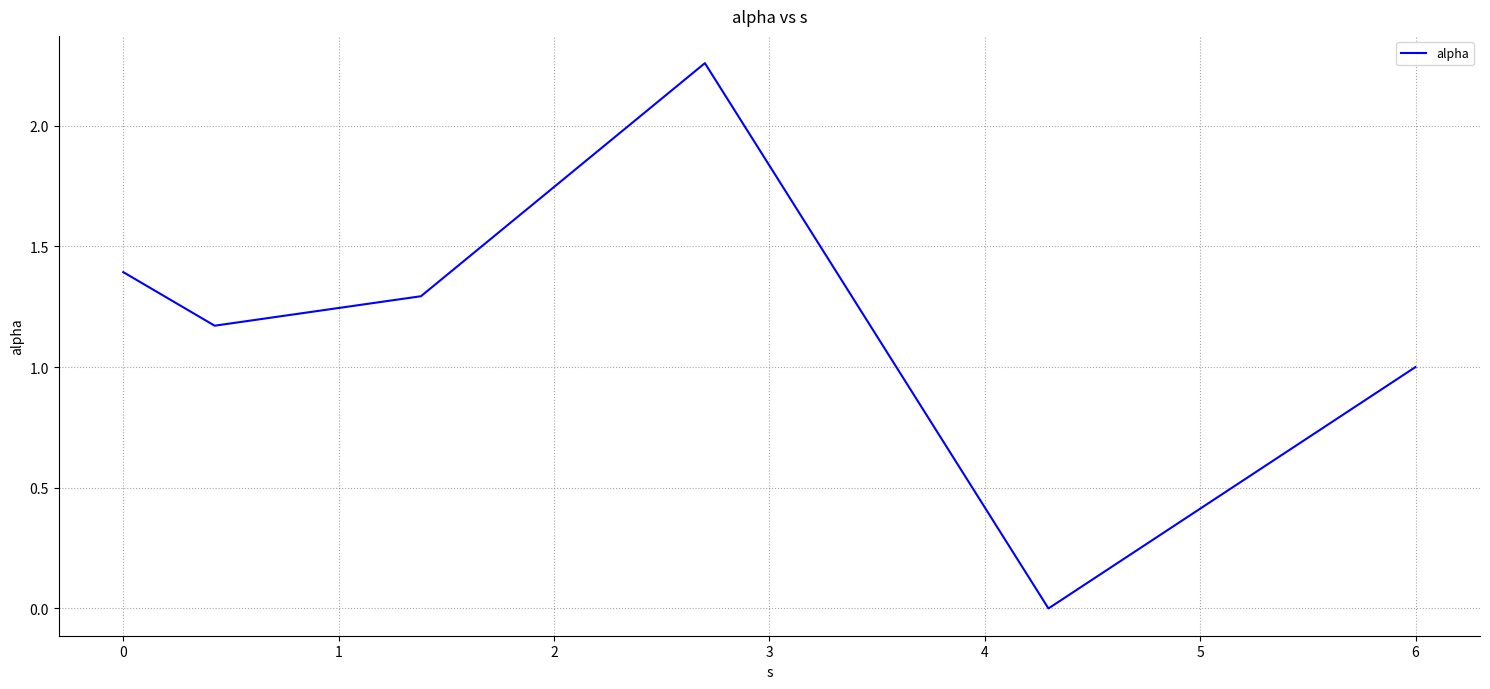

How many interior local peaks (higher than both neighbors) does the data have?

1